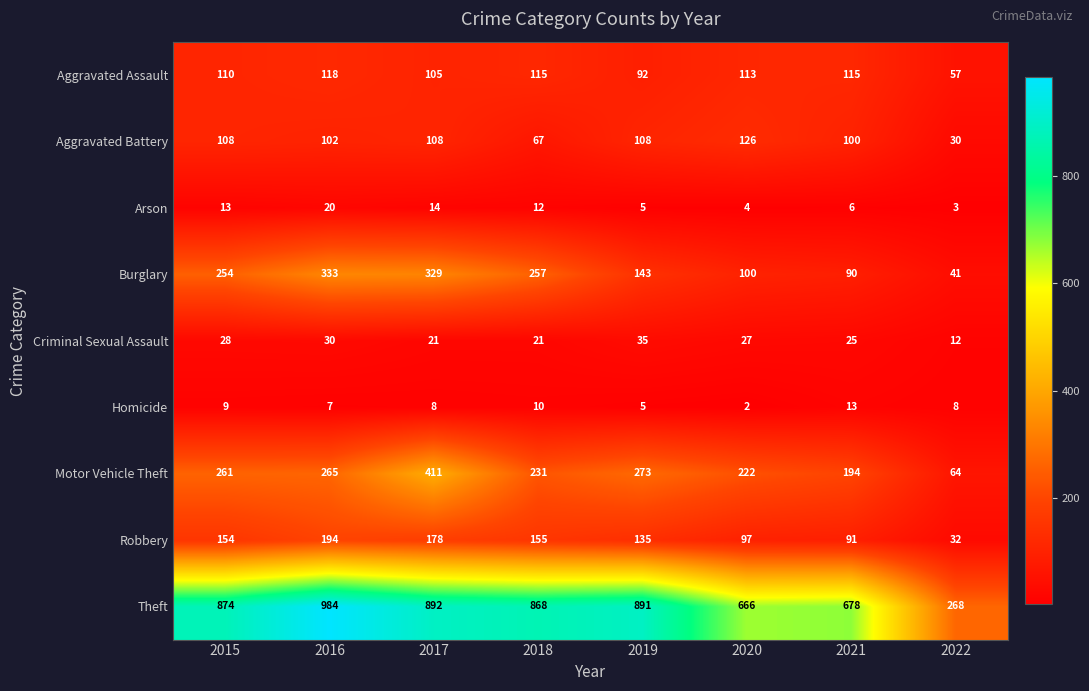

Count the number of categories in the chart.

8